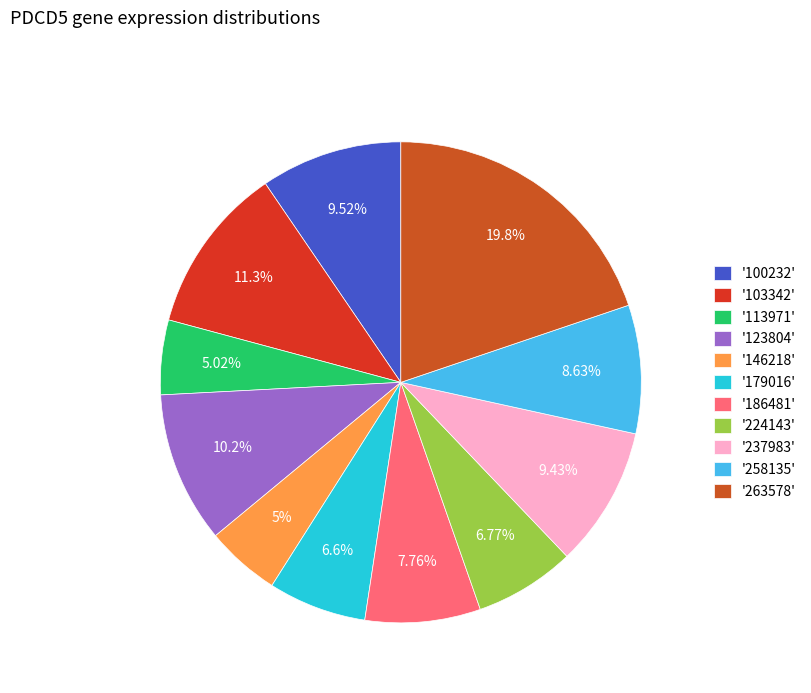

To the nearest percent, what is the average slice percentage?

9%